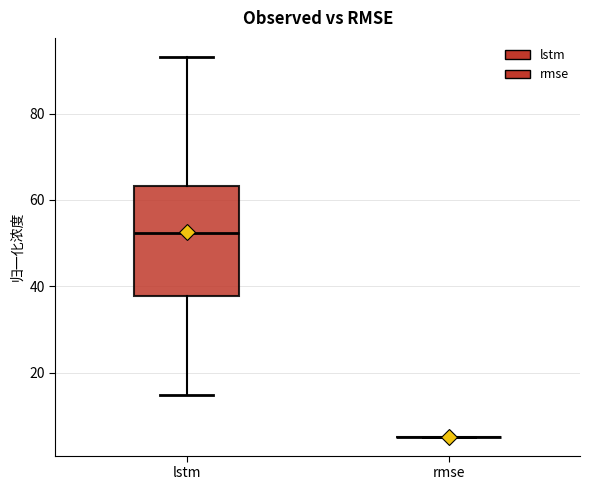

Comparing the boxes themselves (not the whiskers), which one is the tallest?

lstm